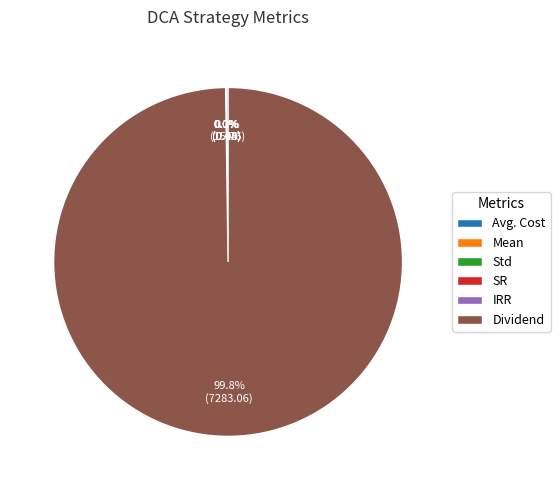

What is the largest slice in the pie chart?

Dividend